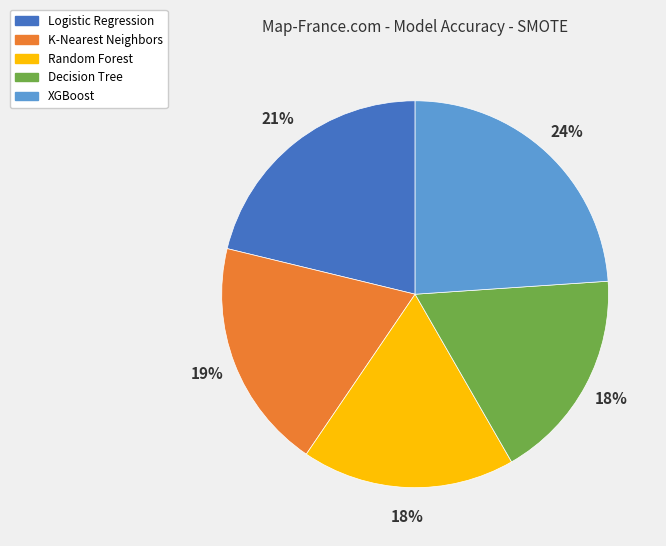

To the nearest percent, what is the difference between the XGBoost and Random Forest slice percentages?

6%